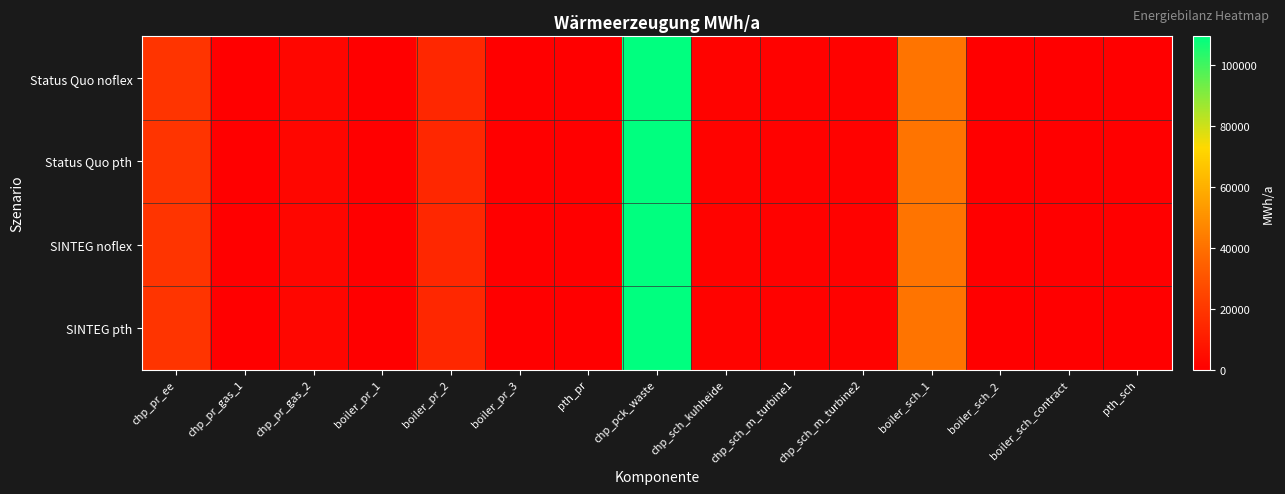

Rank the series by their maximum value, from highest to lowest.

Status Quo noflex, SINTEG noflex, Status Quo pth, SINTEG pth